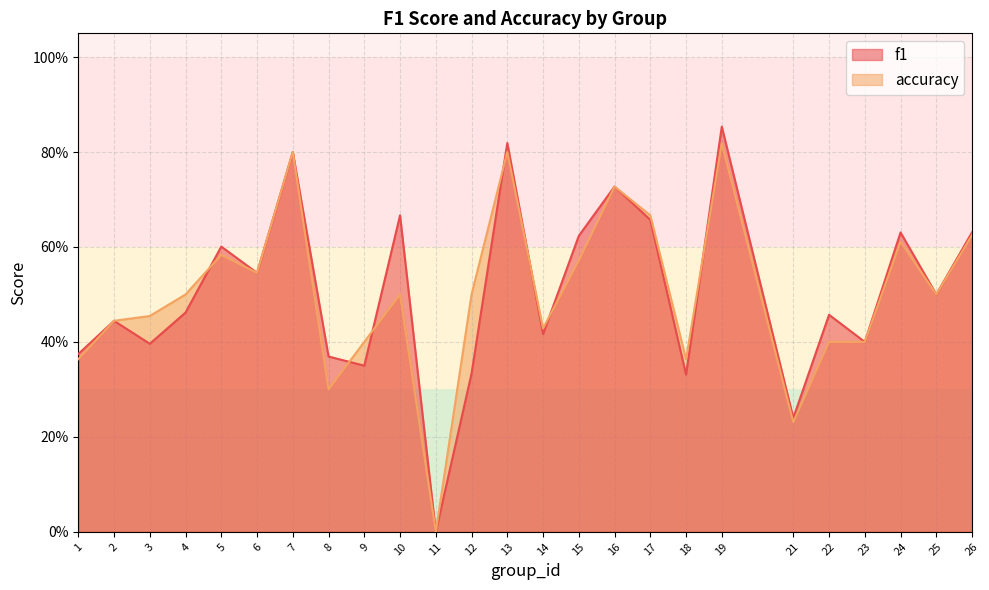

Which series has the widest spread of values?

f1